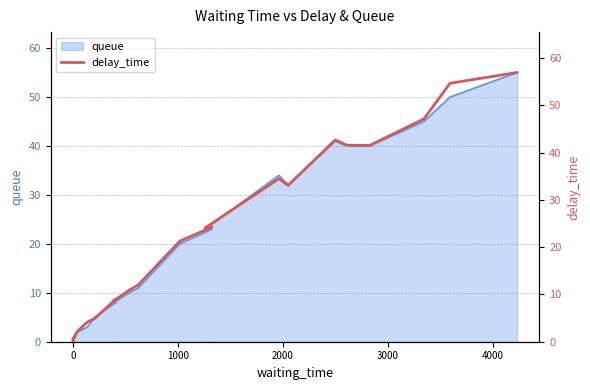

Does the chart have visible grid lines?

Yes